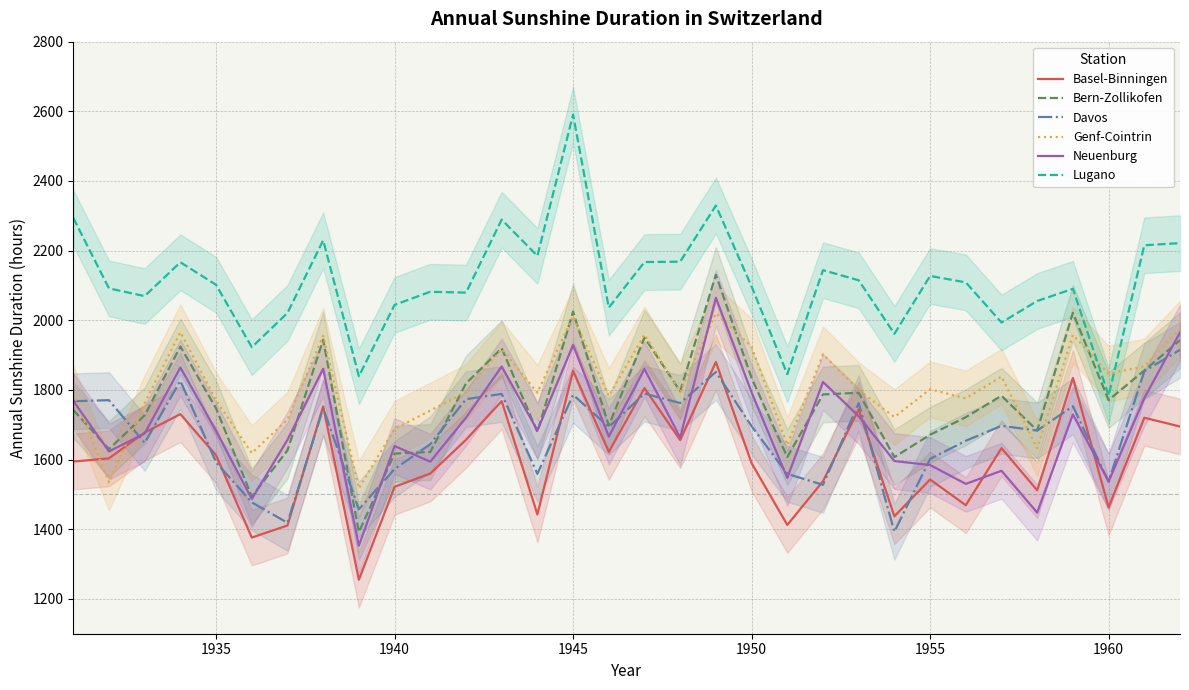

What is the maximum value for Genf-Cointrin?

2020.2